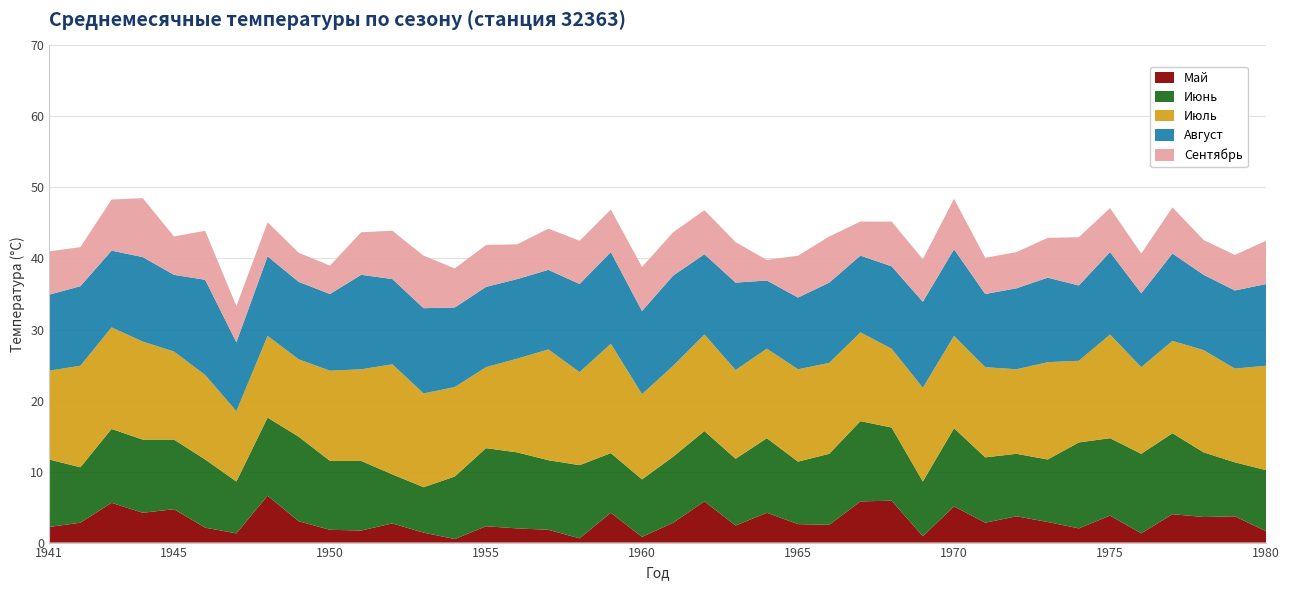

Reading right to left, what are all the values shown in this chart?

Май: 1.6	3.7	3.6	4.0	1.3	3.8	2.0	2.9	3.7	2.8	5.1	0.9	5.9	5.8	2.5	2.6	4.2	2.4	5.8	2.8	0.8	4.2	0.6	1.8	2.0	2.3	0.5	1.4	2.7	1.7	1.8	3.0	6.6	1.3	2.1	4.7	4.2	5.6	2.8	2.2
Июнь: 8.6	7.6	9.1	11.4	11.2	10.9	12.1	8.8	8.8	9.2	11.0	7.7	10.3	11.3	10.0	8.8	10.5	9.4	9.9	9.3	8.1	8.4	10.3	9.8	10.7	11.0	8.8	6.4	6.9	9.8	9.7	11.9	11.0	7.3	9.6	9.8	10.3	10.4	7.8	9.5
Июль: 14.7	13.2	14.4	13.0	12.2	14.6	11.5	13.7	11.9	12.7	13.0	13.2	11.1	12.5	12.8	13.0	12.6	12.5	13.6	12.8	12.0	15.4	13.1	15.6	13.2	11.4	12.6	13.2	15.5	12.9	12.7	10.9	11.5	9.9	11.9	12.4	13.8	14.3	14.3	12.5
Август: 11.5	11.0	10.6	12.3	10.4	11.6	10.6	11.9	11.4	10.3	12.2	12.1	11.6	10.8	11.3	10.1	9.6	12.3	11.3	12.7	11.7	12.9	12.4	11.2	11.2	11.3	11.2	12.0	12.0	13.3	10.8	10.9	11.2	9.7	13.4	10.8	11.9	10.8	11.2	10.7
Сентябрь: 6.1	5.0	4.9	6.5	5.6	6.2	6.8	5.6	5.1	5.1	7.1	6.0	6.3	4.8	6.5	5.9	2.9	5.7	6.2	6.1	6.2	6.0	6.1	5.8	4.9	5.9	5.5	7.4	6.8	6.0	4.0	4.1	4.8	5.1	6.9	5.4	8.3	7.2	5.5	6.1